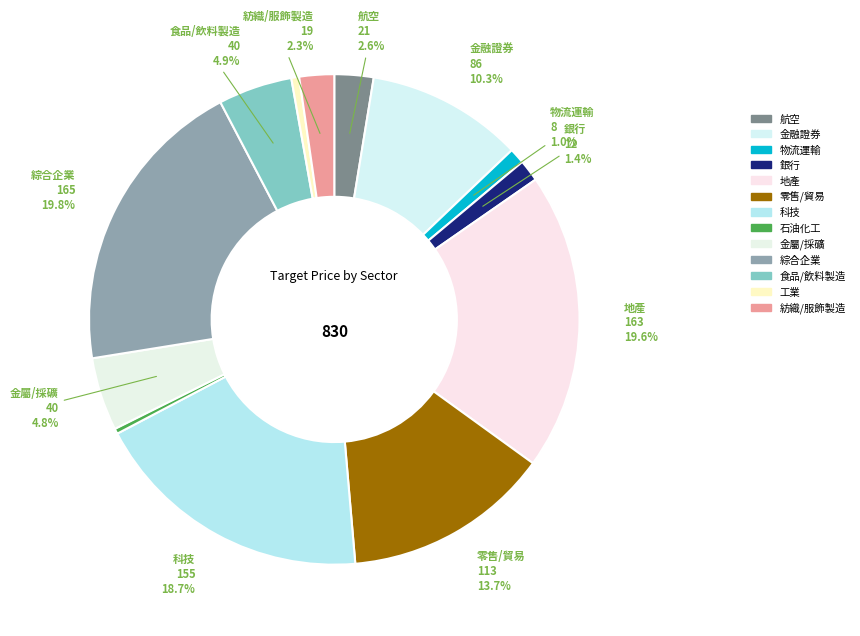

To the nearest percent, what is the average slice percentage?

8%